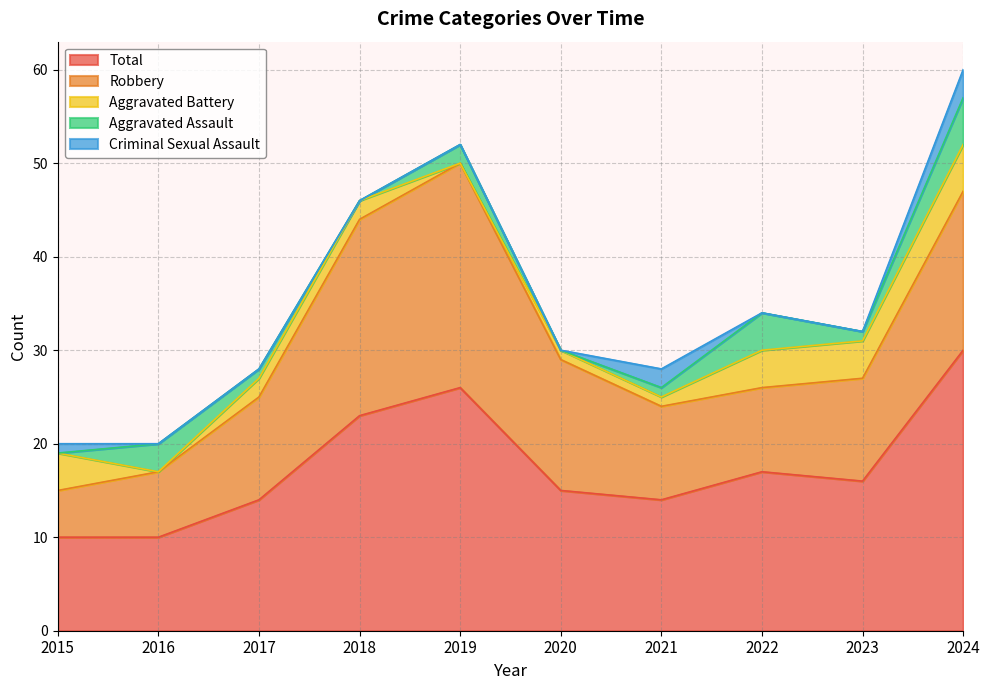

Reading left to right, transcribe all the data shown in this chart.

Aggravated Assault: 2015=0	2016=3	2017=1	2018=0	2019=2	2020=0	2021=1	2022=4	2023=1	2024=5
Aggravated Battery: 2015=4	2016=0	2017=2	2018=2	2019=0	2020=1	2021=1	2022=4	2023=4	2024=5
Criminal Sexual Assault: 2015=1	2016=0	2017=0	2018=0	2019=0	2020=0	2021=2	2022=0	2023=0	2024=3
Robbery: 2015=5	2016=7	2017=11	2018=21	2019=24	2020=14	2021=10	2022=9	2023=11	2024=17
Total: 2015=10	2016=10	2017=14	2018=23	2019=26	2020=15	2021=14	2022=17	2023=16	2024=30